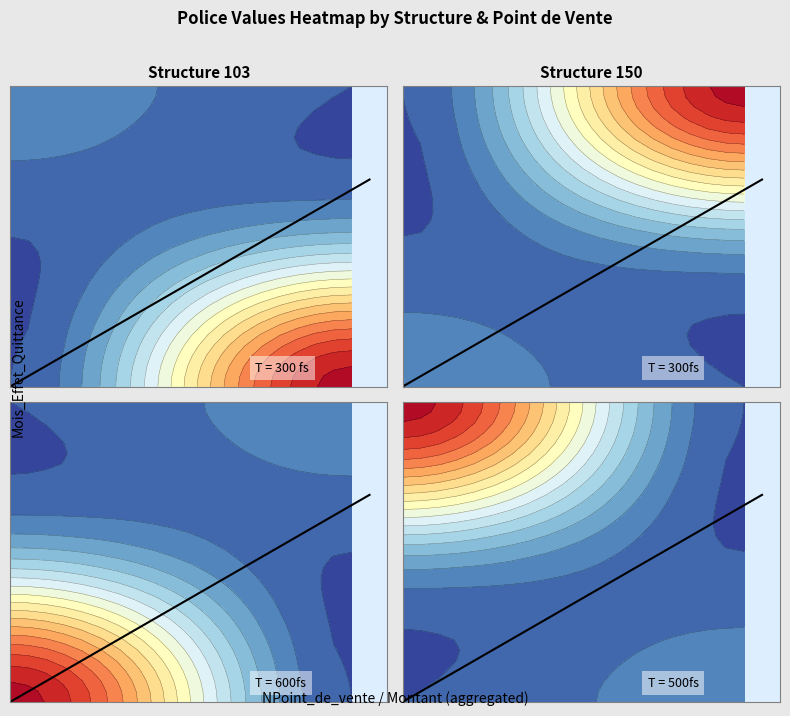

Count the values in the range 0 to 20.

2